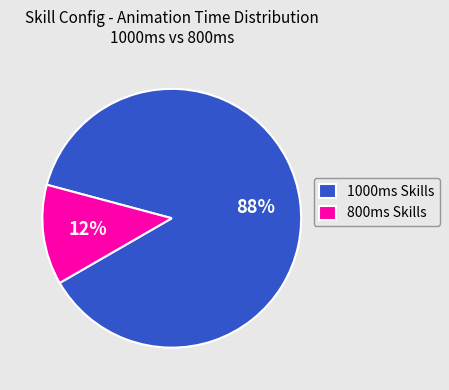

Is there any slice that represents more than half of the pie?

Yes